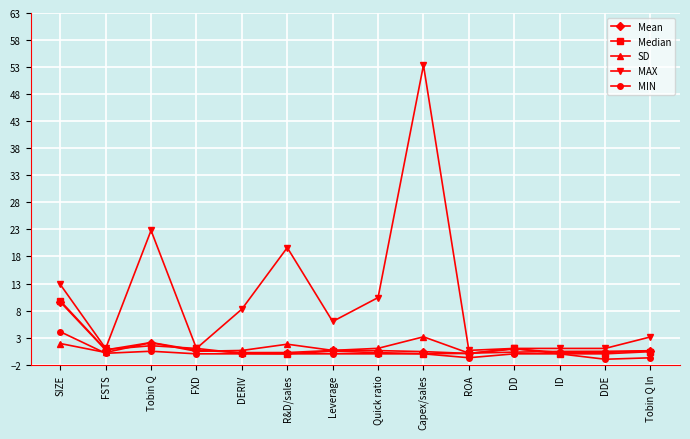

At which label does Mean reach its peak?

SIZE